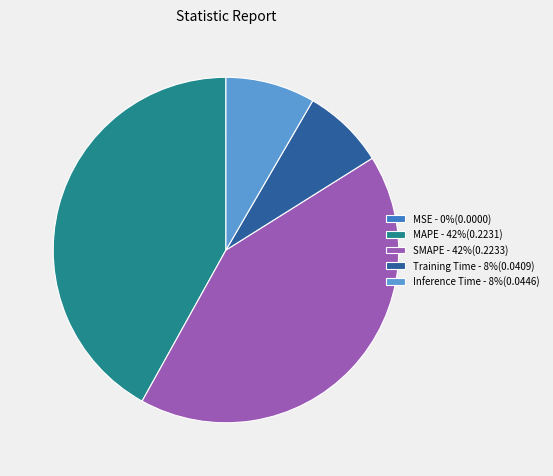

True or false: MAPE - 42%(0.2231) accounts for 52% of the total.

False